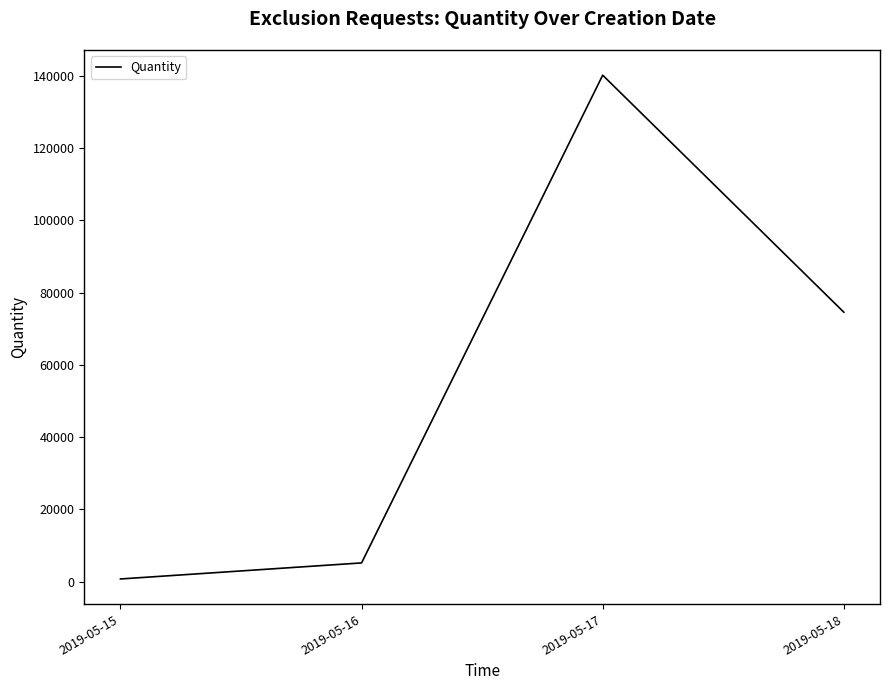

The value at 2019-05-16 is 5178. True or false?

True